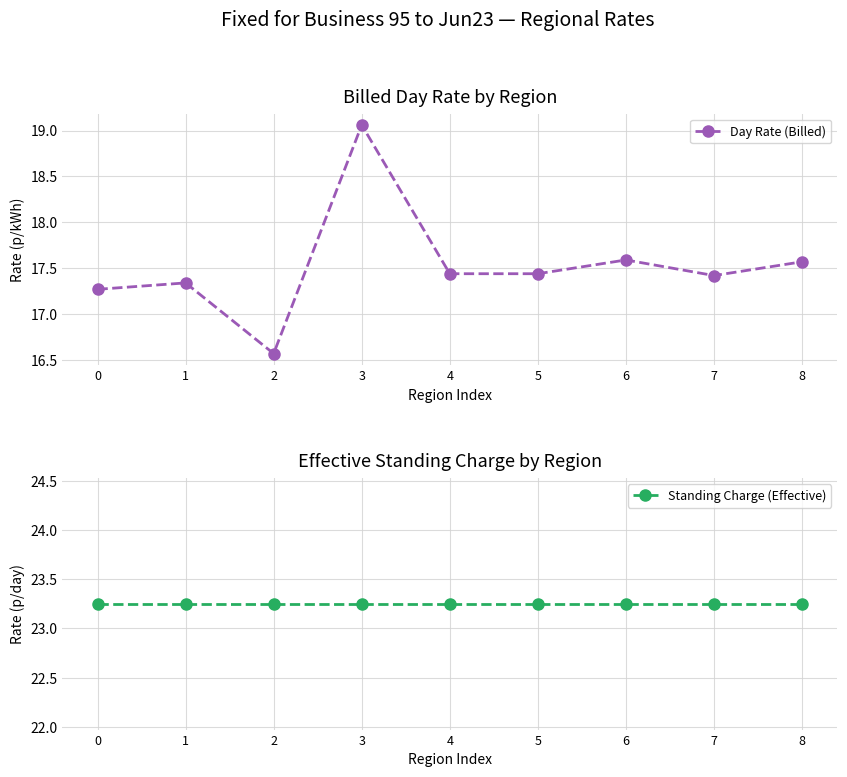

List the series in order of their overall mean, highest first.

Standing Charge (Effective), Day Rate (Billed)